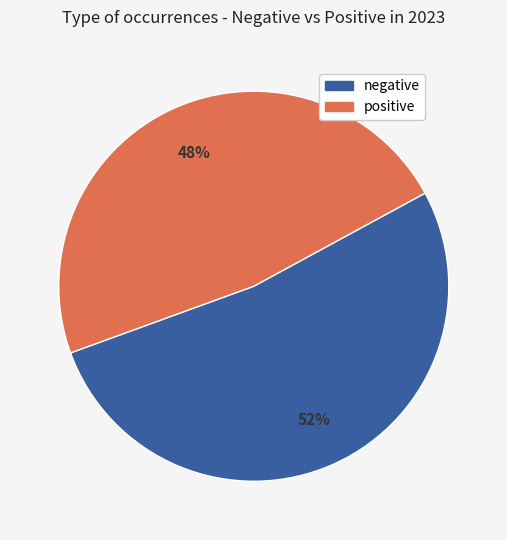

How many segments does this pie chart have?

2